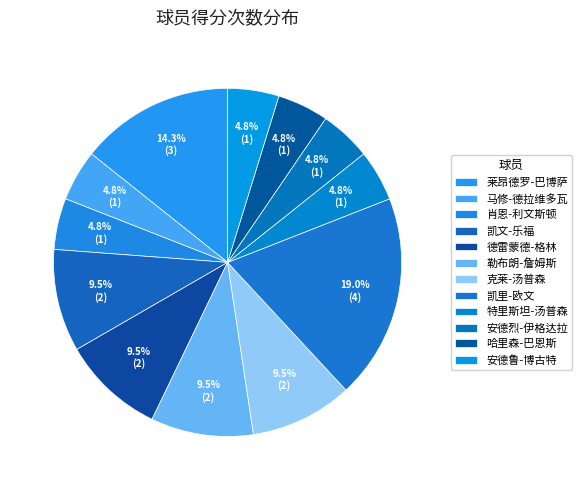

To the nearest percent, what is the combined percentage of 莱昂德罗-巴博萨 and 肖恩-利文斯顿?

19%